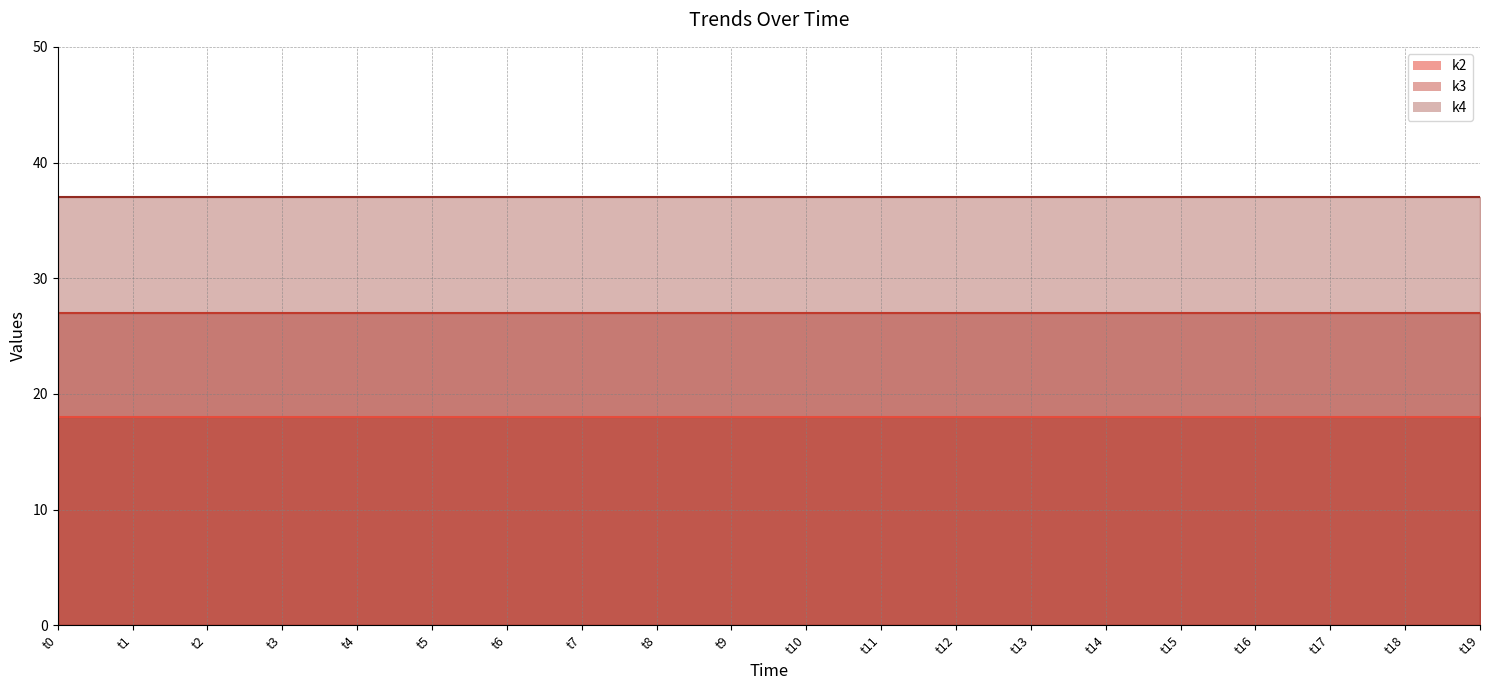

True or false: k3 and k2 cross at least once.

False